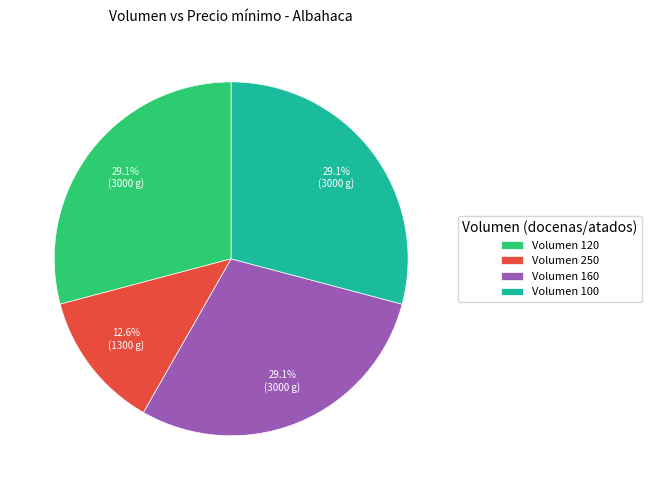

Which slice is the smallest?

Volumen 250